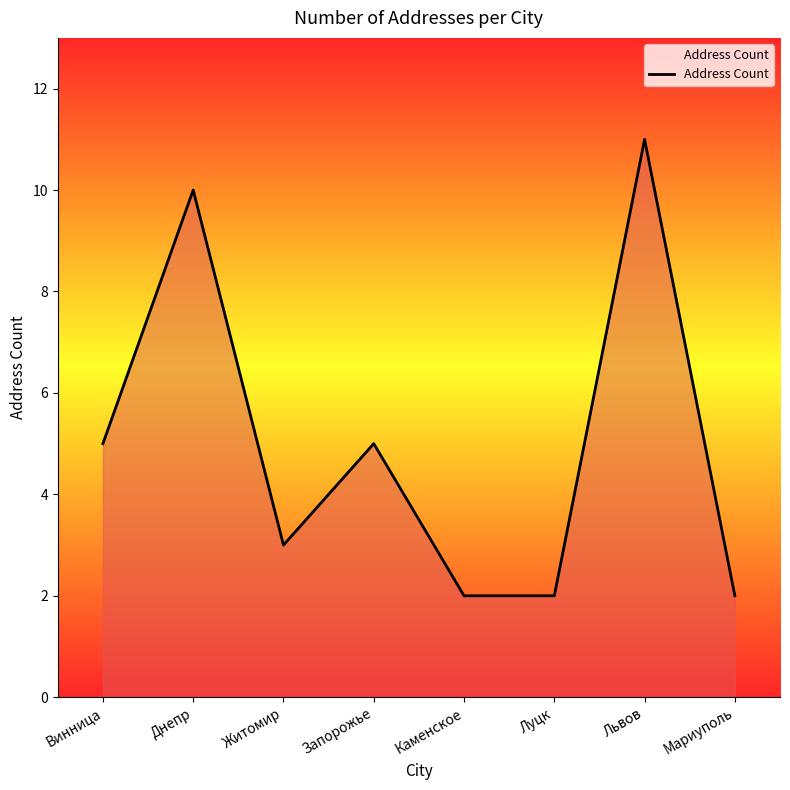

What is the sum of all values?

40